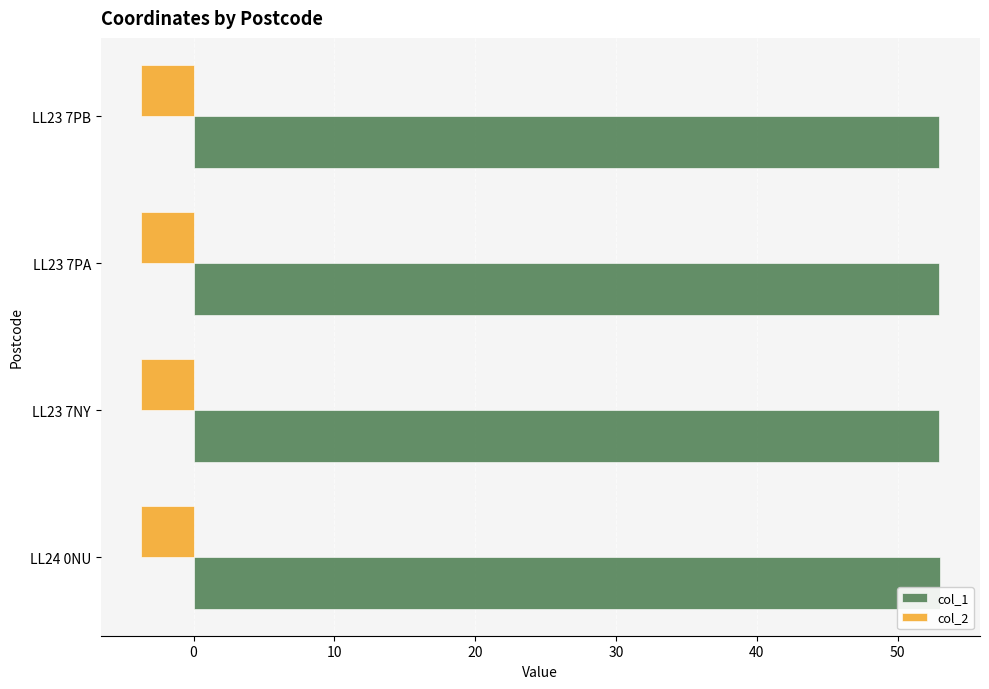

Is the value of col_2 at LL24 0NU greater than the value of col_1 at LL24 0NU?

No